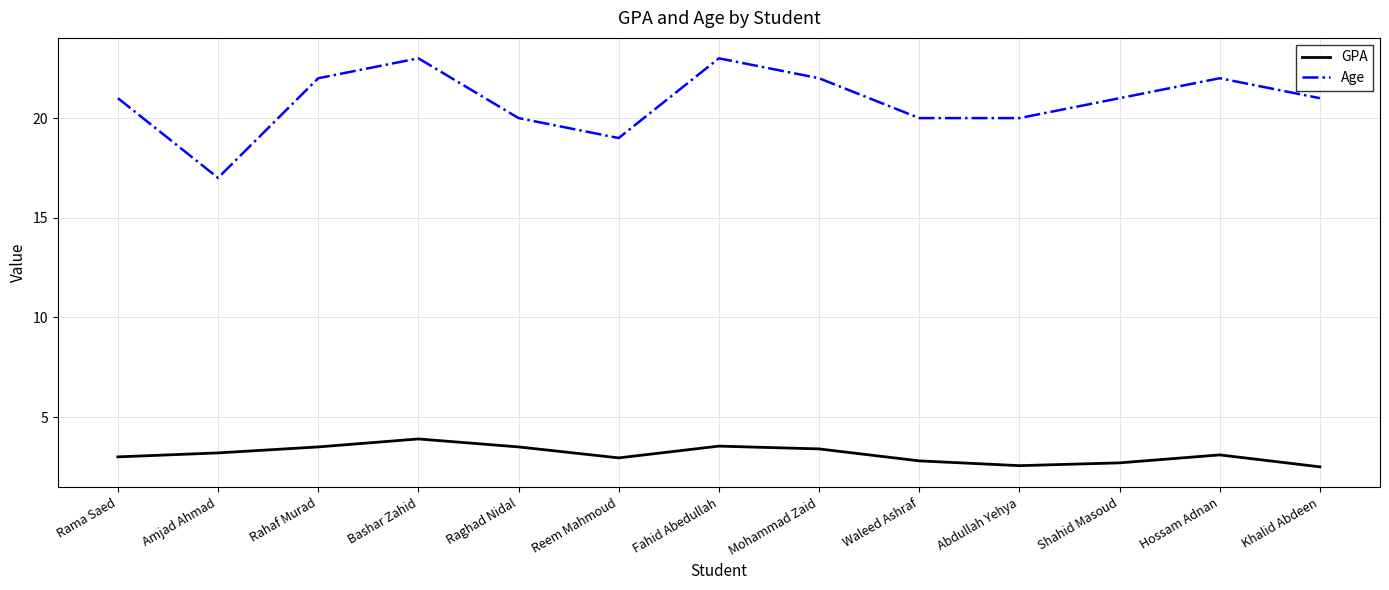

What is the highest value of the GPA series?

3.9